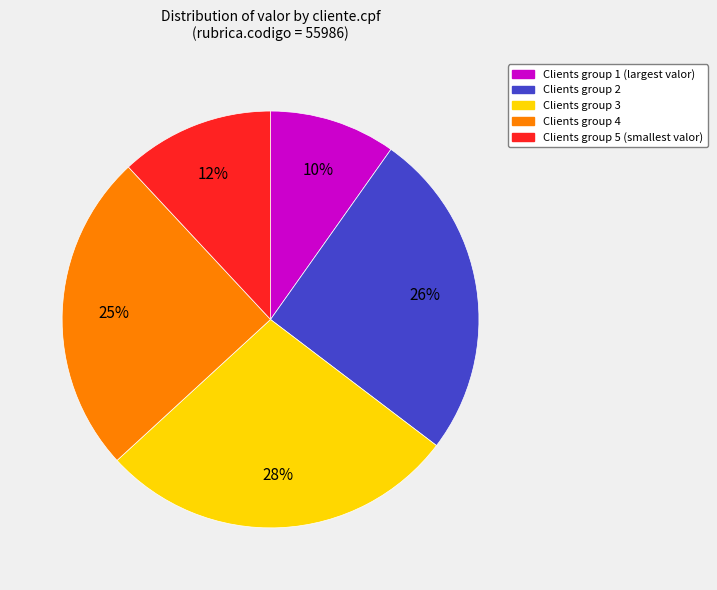

Does any single category account for the majority?

No